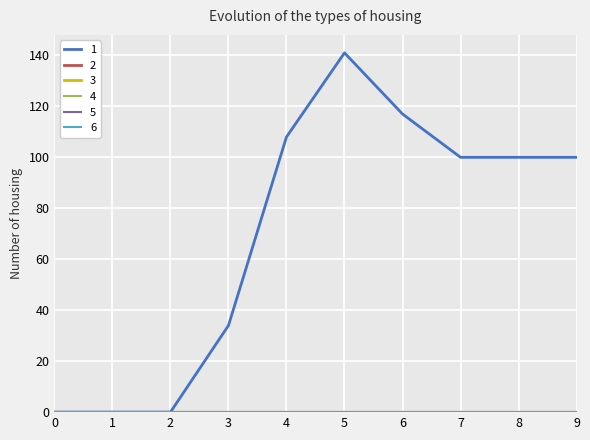

Does the chart have visible grid lines?

Yes